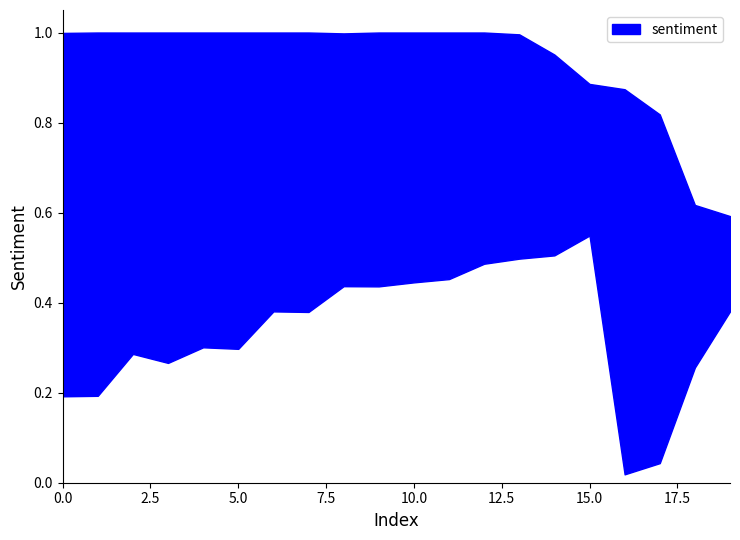

What is the highest value of the sentiment_upper series?

1.0